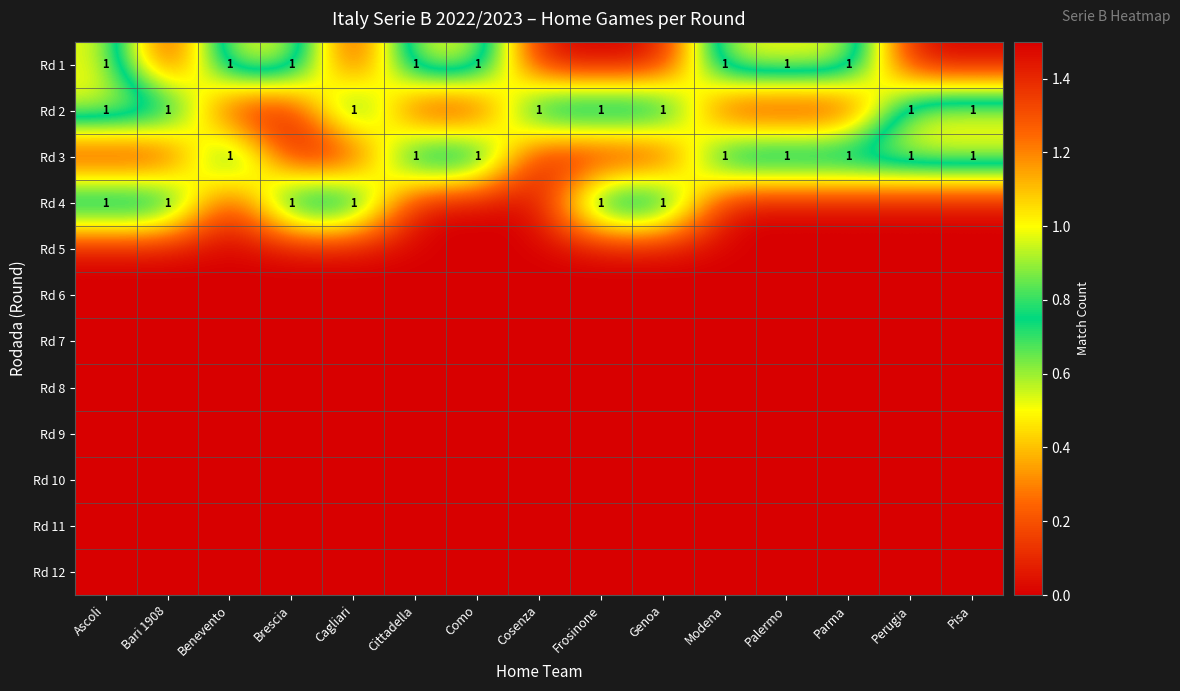

What is the spread (max minus min) of values at Cosenza?

1